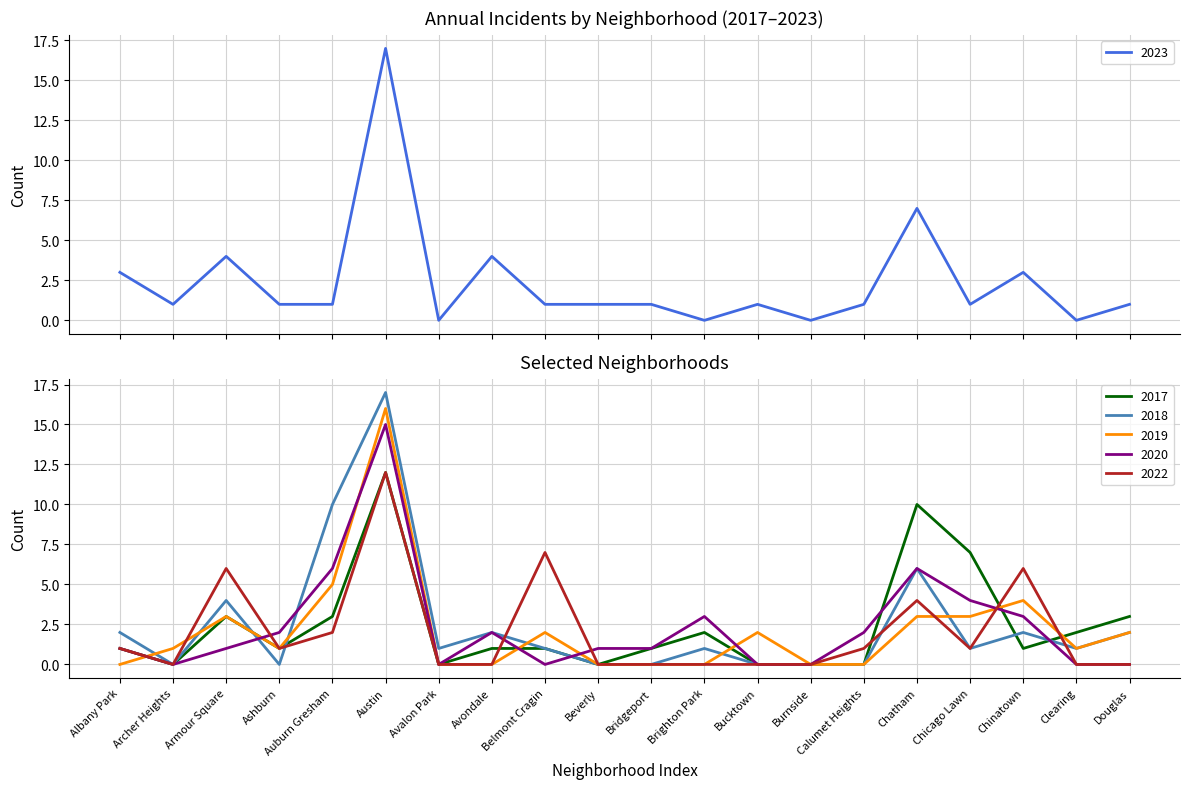

Between Bridgeport and Clearing, which is larger?

Bridgeport